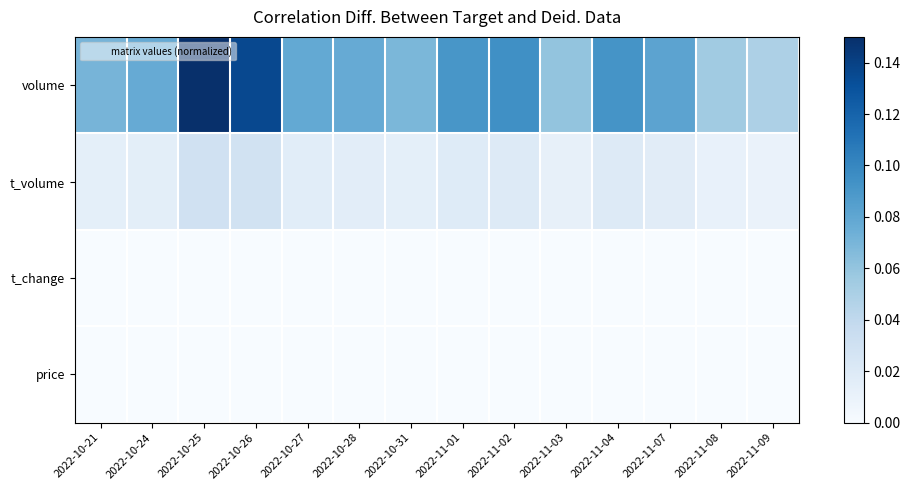

At which category is the sum across all series the highest?

2022-10-25